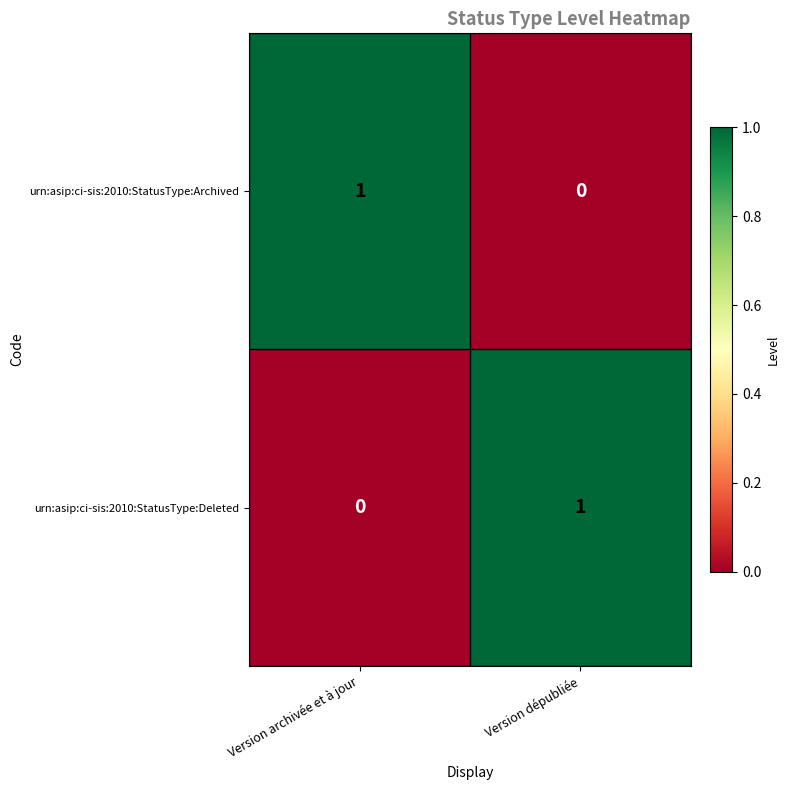

The urn:asip:ci-sis:2010:StatusType:Deleted series shows 0 at Version archivée et à jour. True or false?

True